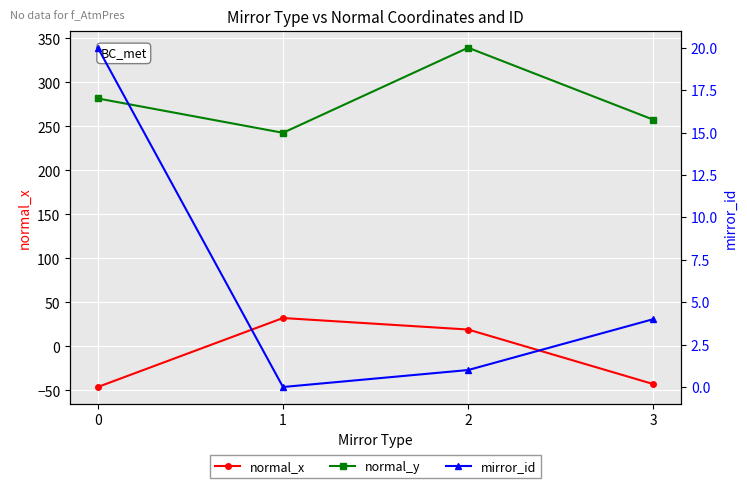

Reading left to right, extract all data points from this chart.

normal_x: -46.1	32.3	19.2	-42.8
normal_y: 281.8	242.8	339.5	257.7
mirror_id: 20.0	0.0	1.0	4.0